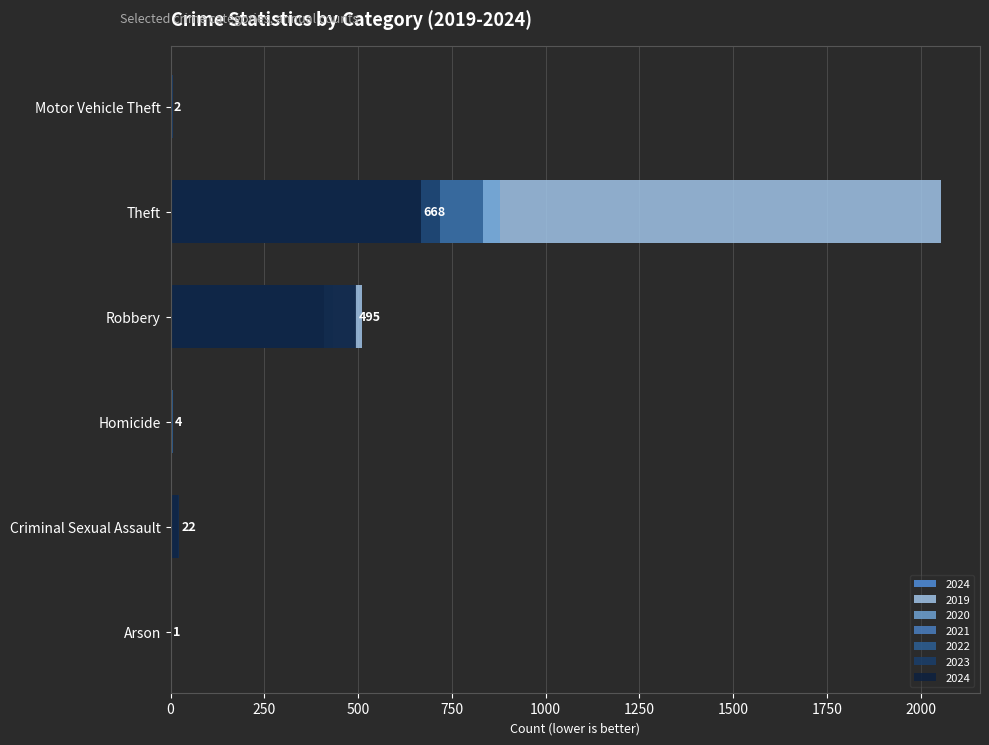

Where does the 2021 series first go above 11?

Robbery